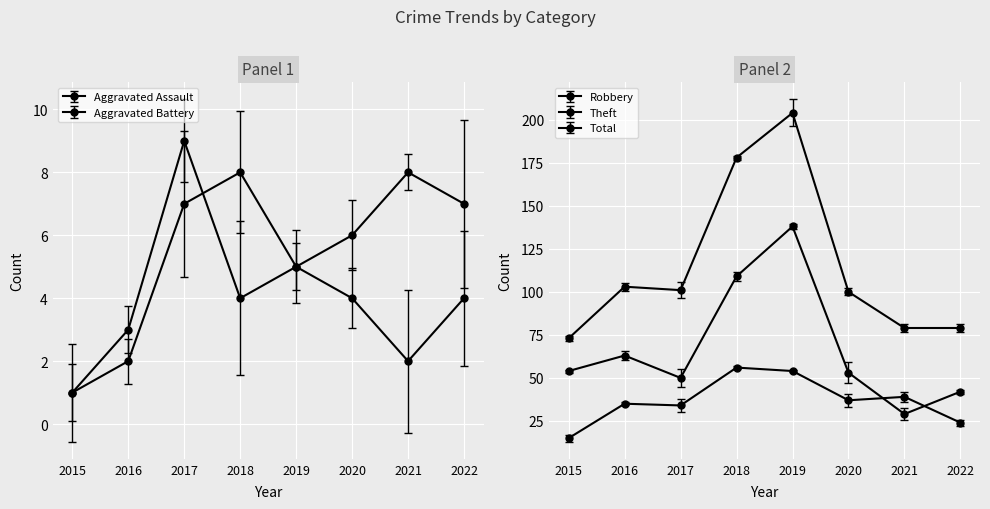

What is the lowest value of the Total series?

73